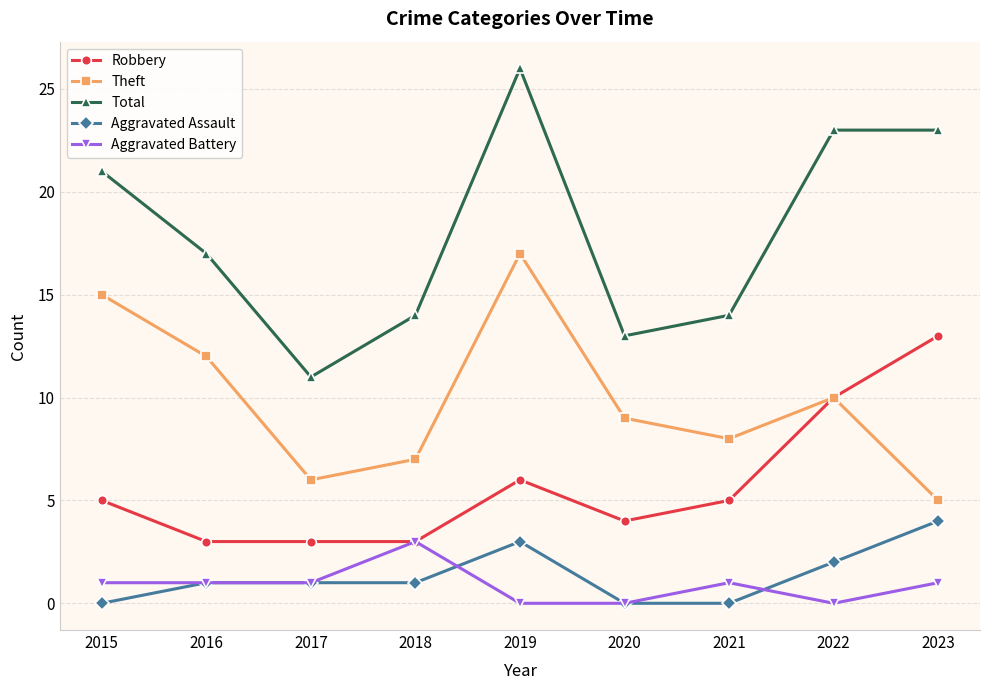

What is the difference between the highest and lowest values at 2017?

10